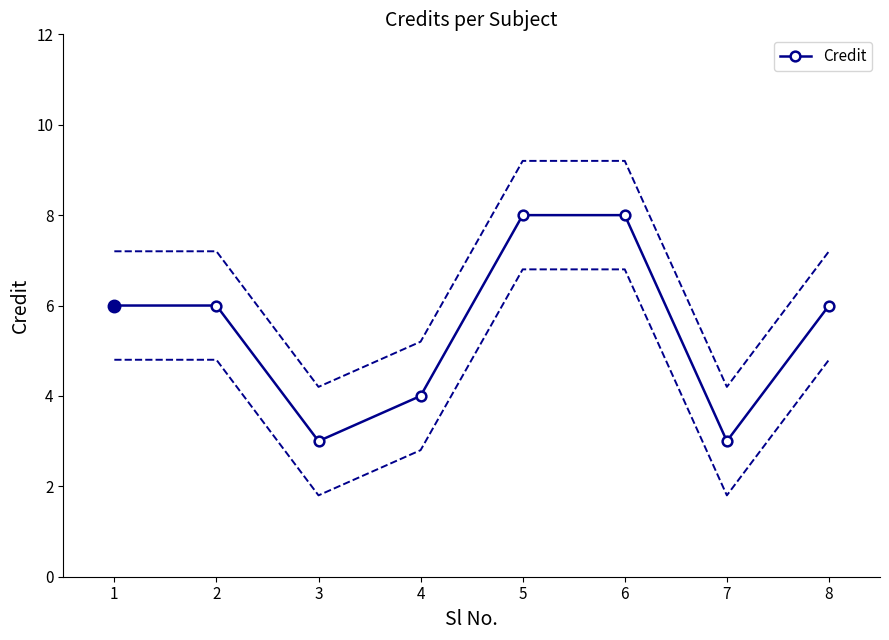

What is the difference between the second highest and second lowest values?

5